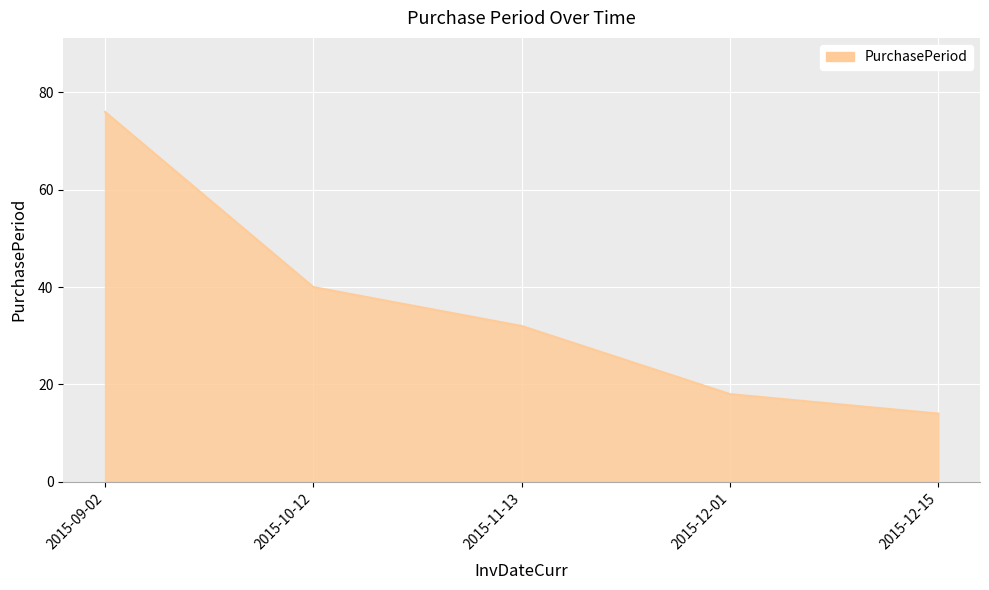

Count the number of data series in this chart.

1